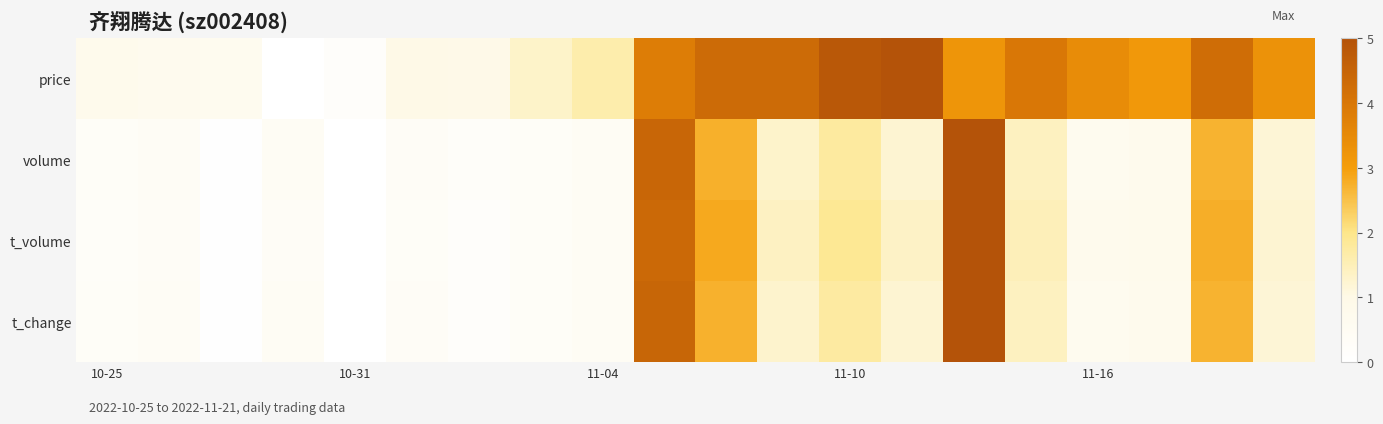

List the series in order of their peak value, highest first.

price, volume, t_volume, t_change